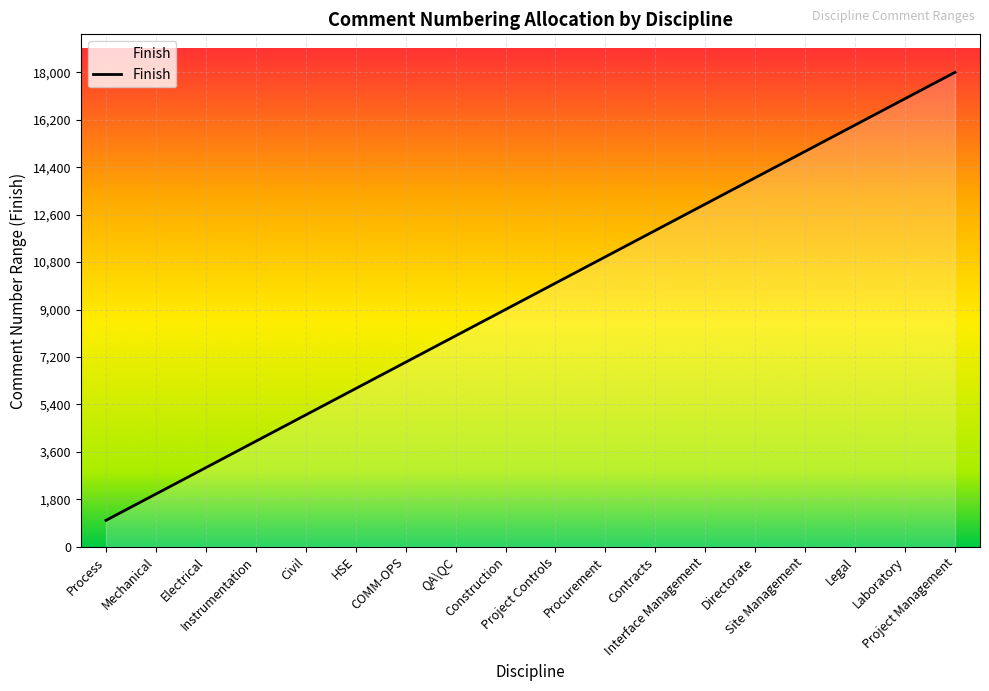

What is the greatest value displayed?

18000